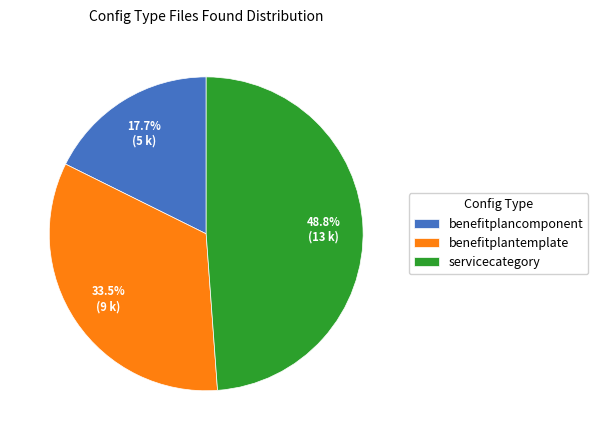

True or false: servicecategory accounts for 63% of the total.

False